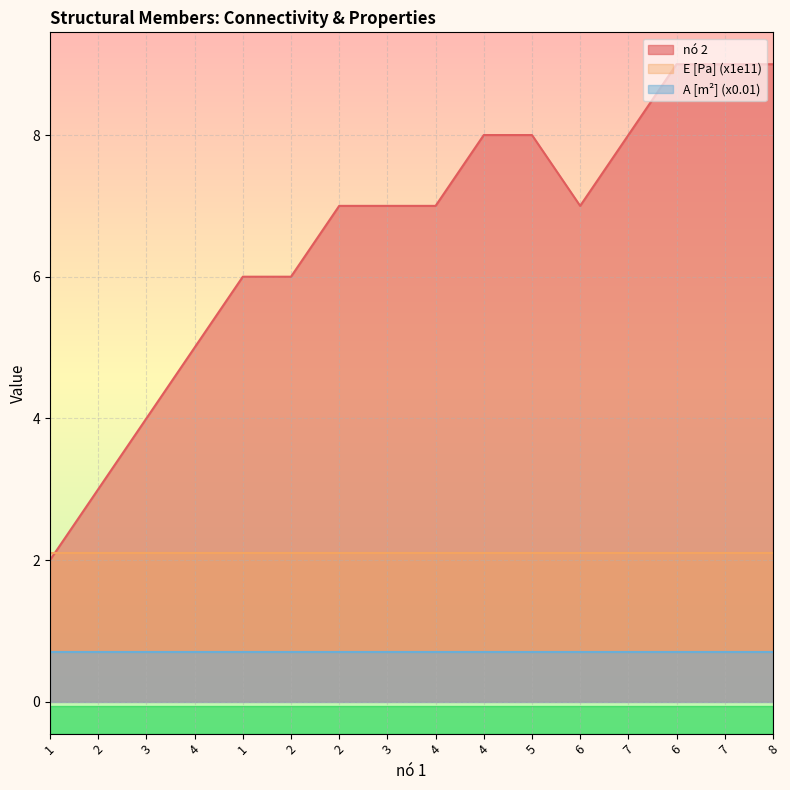

True or false: A [m²] (x0.01) and nó 2 intersect in this chart.

False